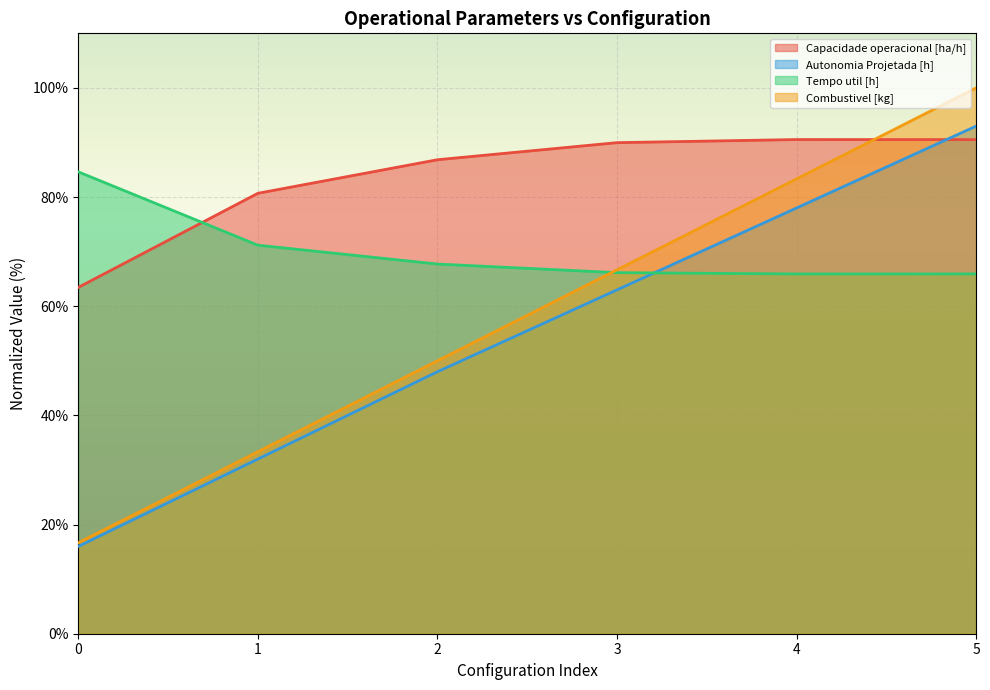

At which category is the sum across all series the highest?

5